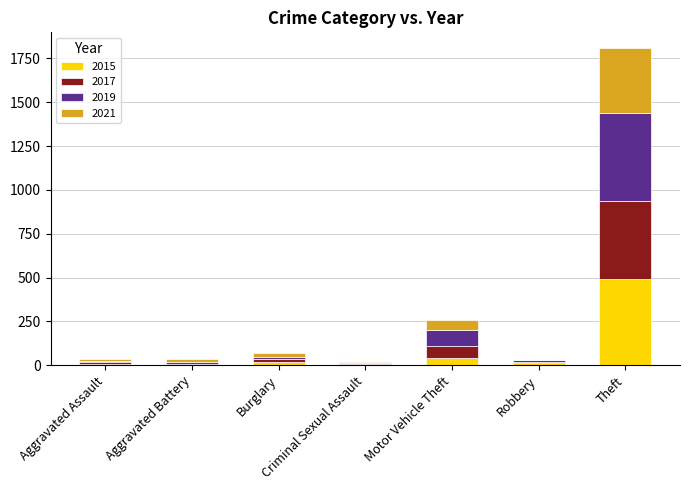

At which category is the sum across all series the highest?

Theft